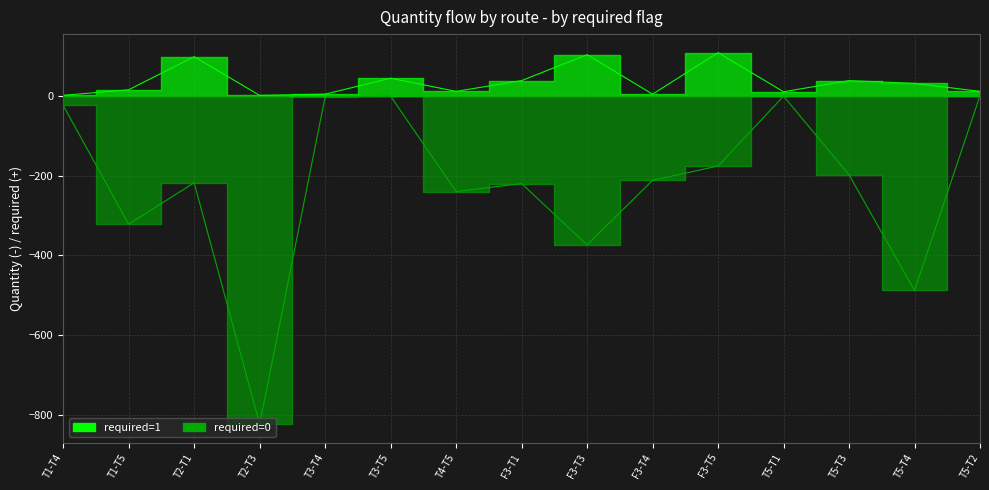

At which category does the chart reach its peak across all series?

F3-T5